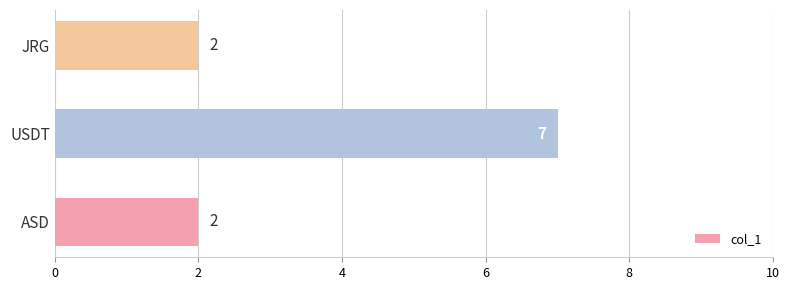

Reading bottom to top, transcribe all the data shown in this chart.

2	7	2